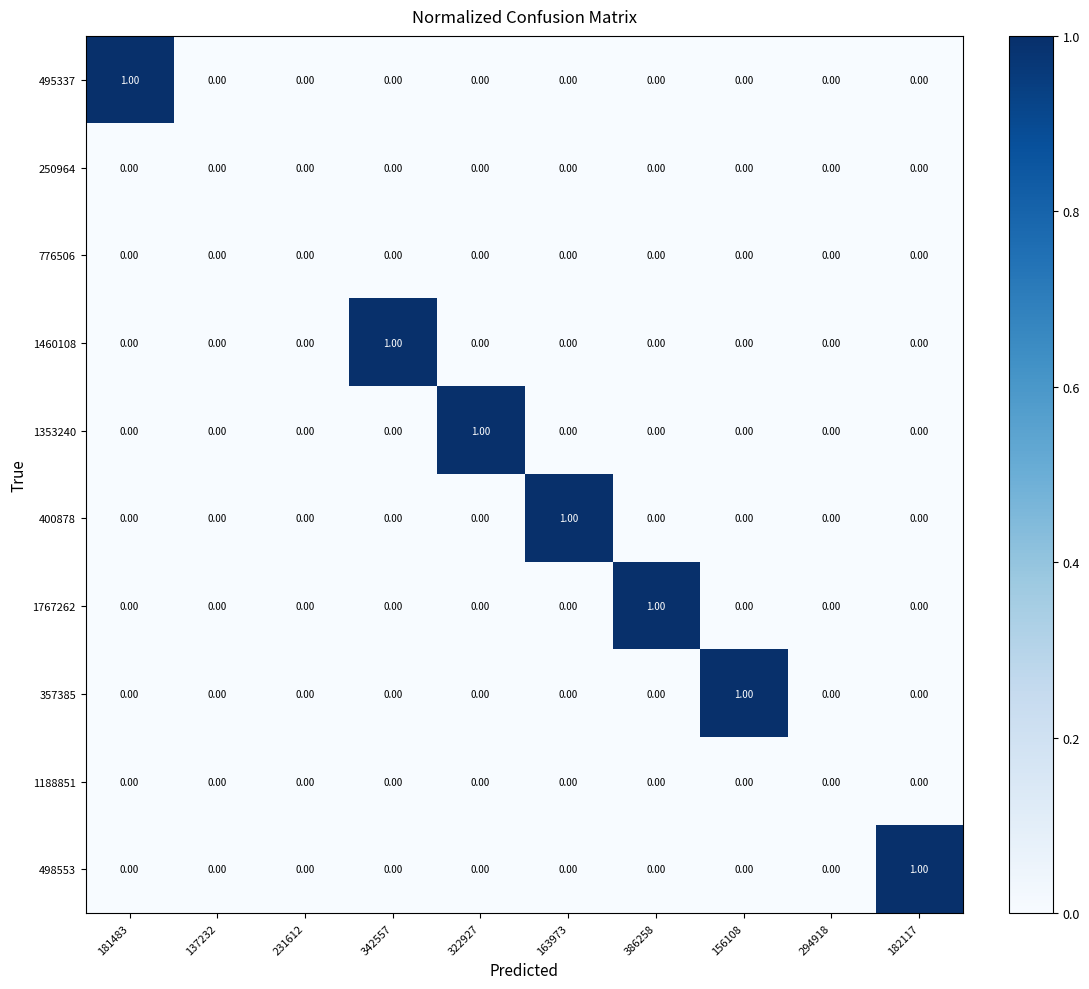

What is the maximum value shown in the chart?

1